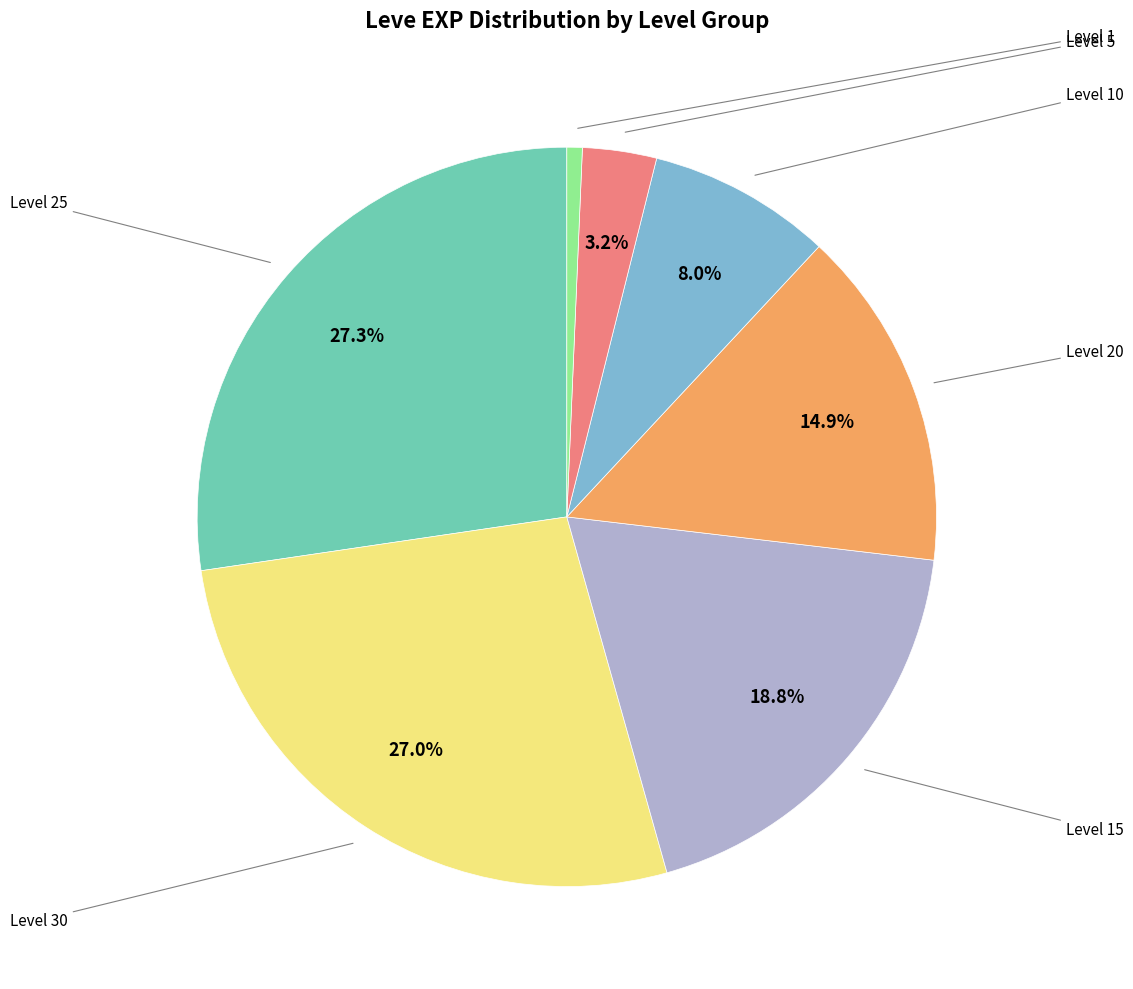

Is there any slice that represents more than half of the pie?

No